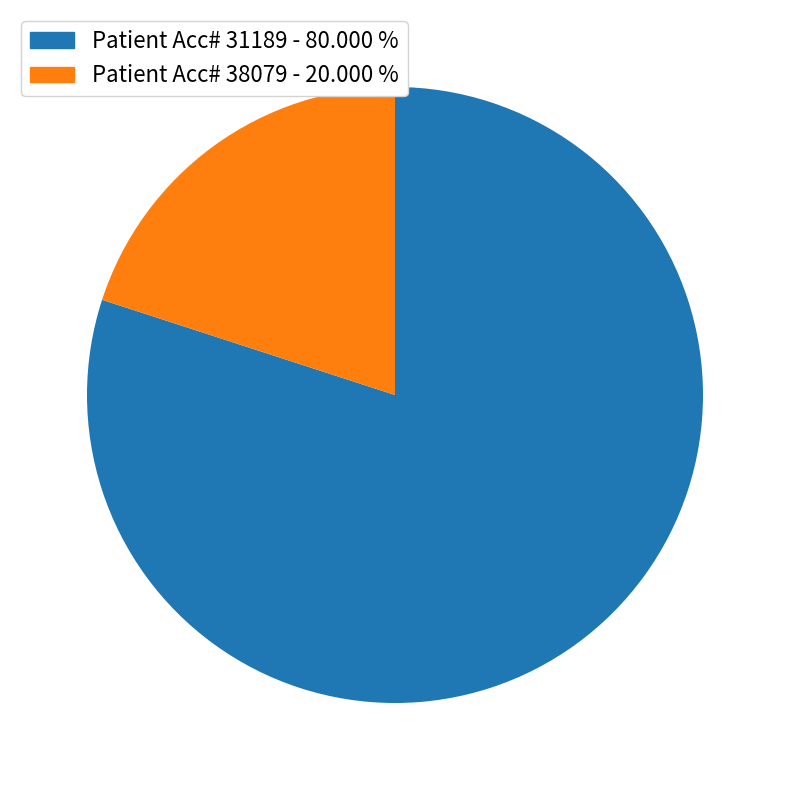

Does any single category account for the majority?

Yes